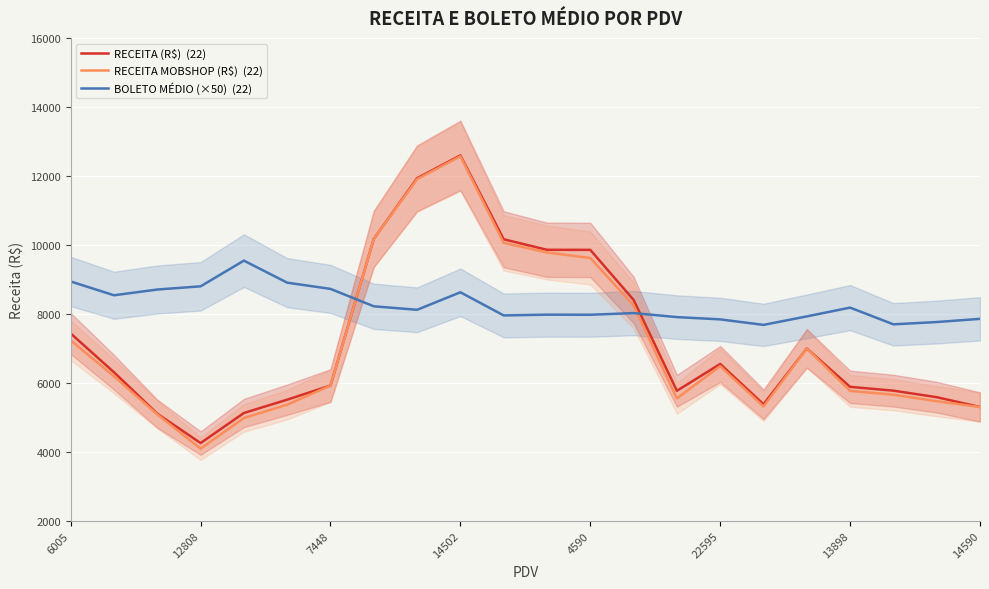

How many times do RECEITA (R$)  (22) and BOLETO MÉDIO (×50)  (22) cross each other?

2